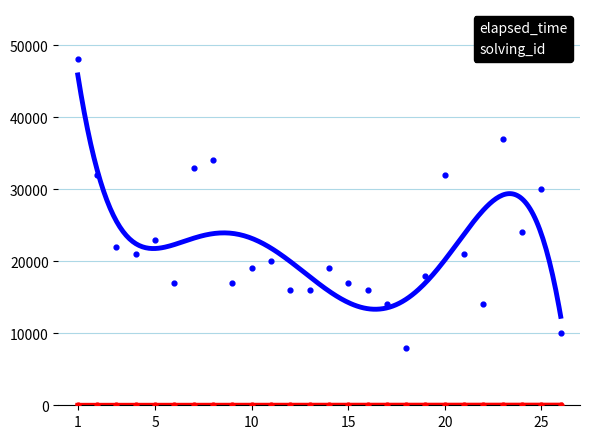

What are all the series names shown in the legend?

elapsed_time, solving_id